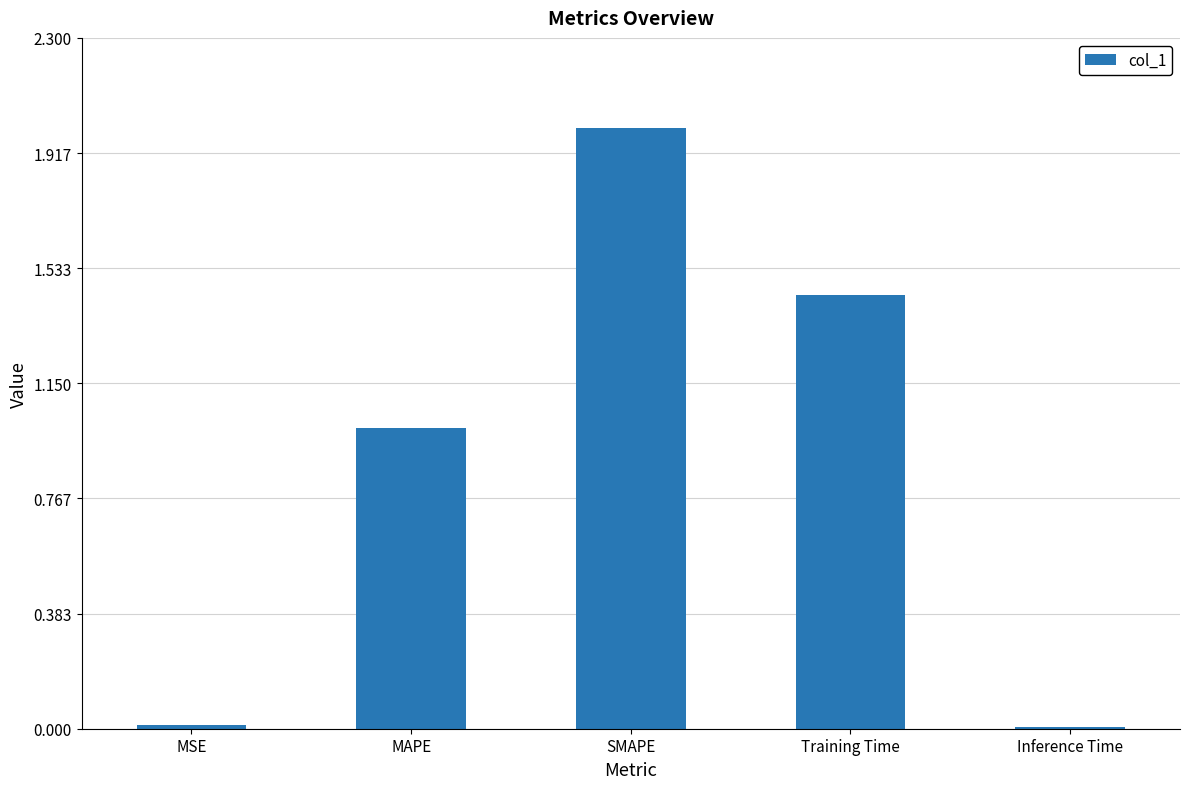

Which has a higher value, SMAPE or MSE?

SMAPE